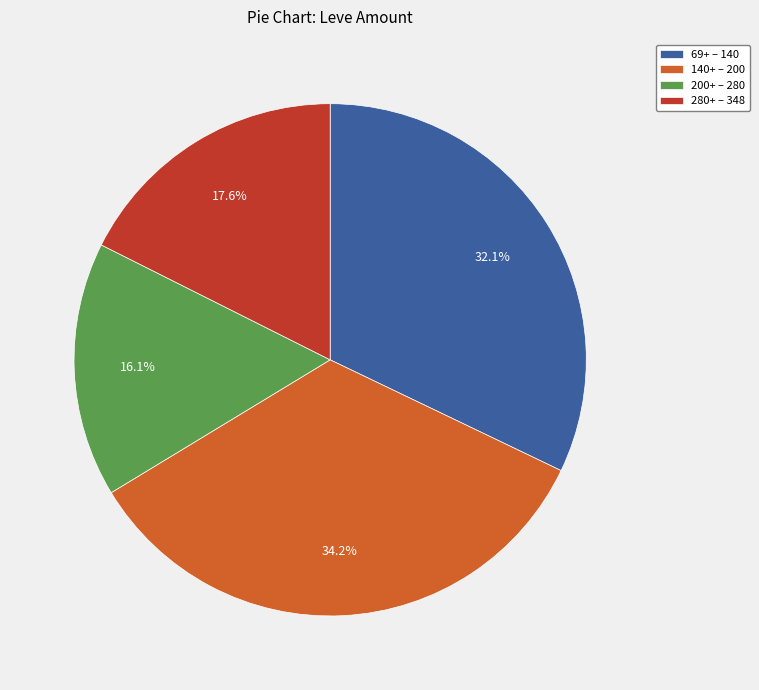

Which slice is the largest?

140+ – 200